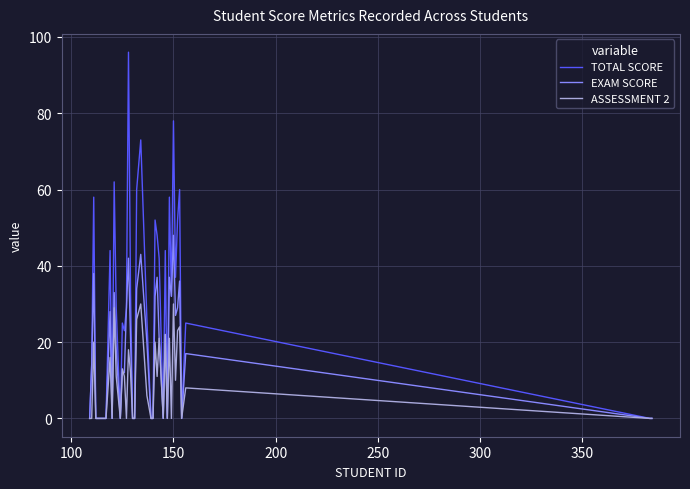

Which series has the largest total across all categories?

TOTAL SCORE